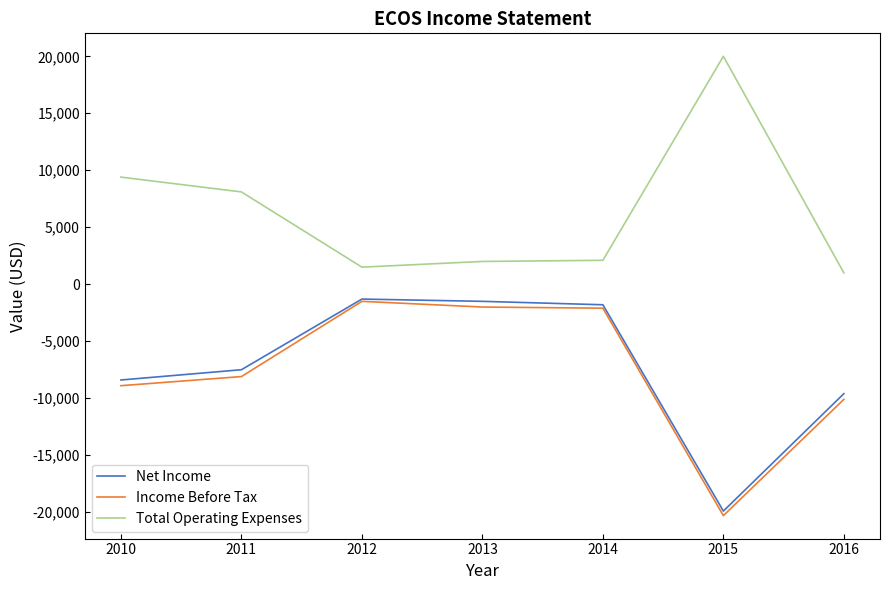

The value of Total Operating Expenses at 2015 is 20000. True or false?

True